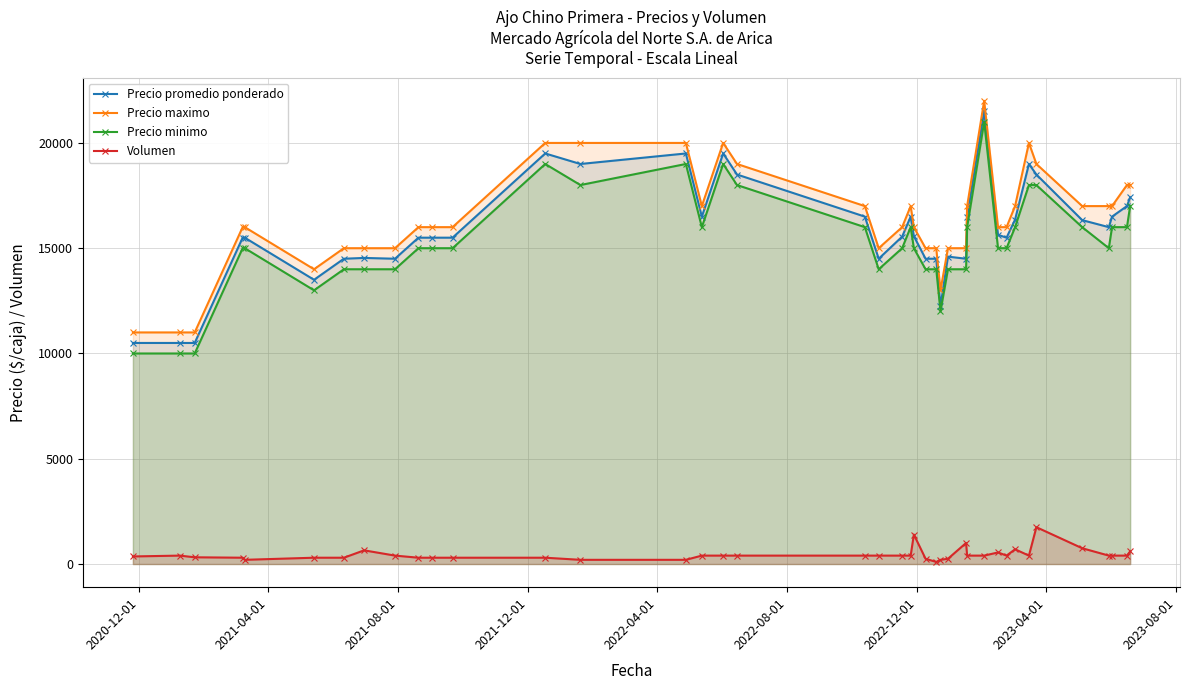

True or false: Precio promedio ponderado and Precio minimo cross at least once.

False